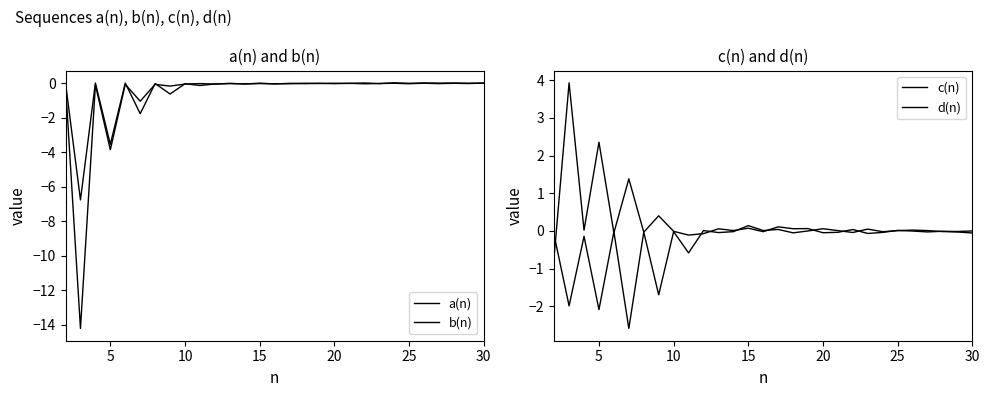

What is the value of the b(n) point at the 2nd from the left?

-6.8